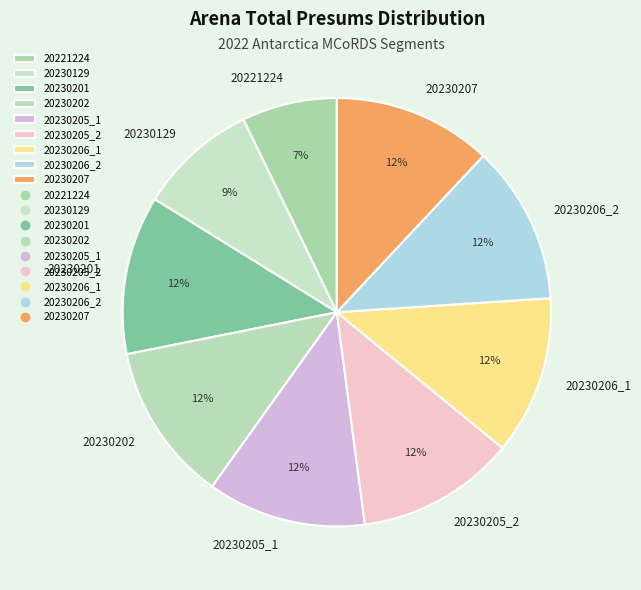

To the nearest percent, what is the difference between the largest and smallest slice percentages?

5%